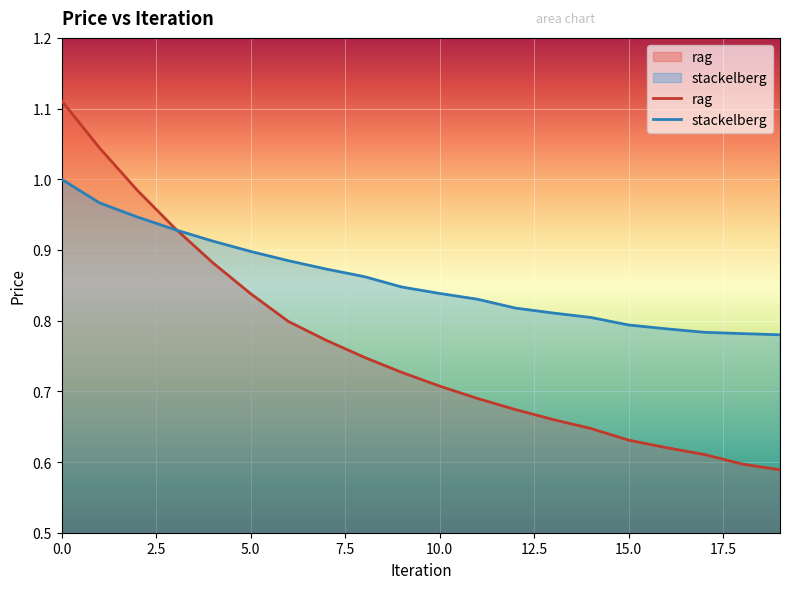

What is the sum of the stackelberg values at 6 and 13?

1.7